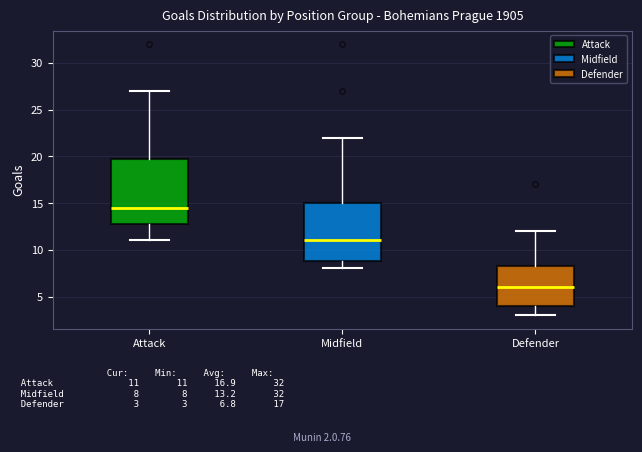

Which box has the highest median line?

Attack